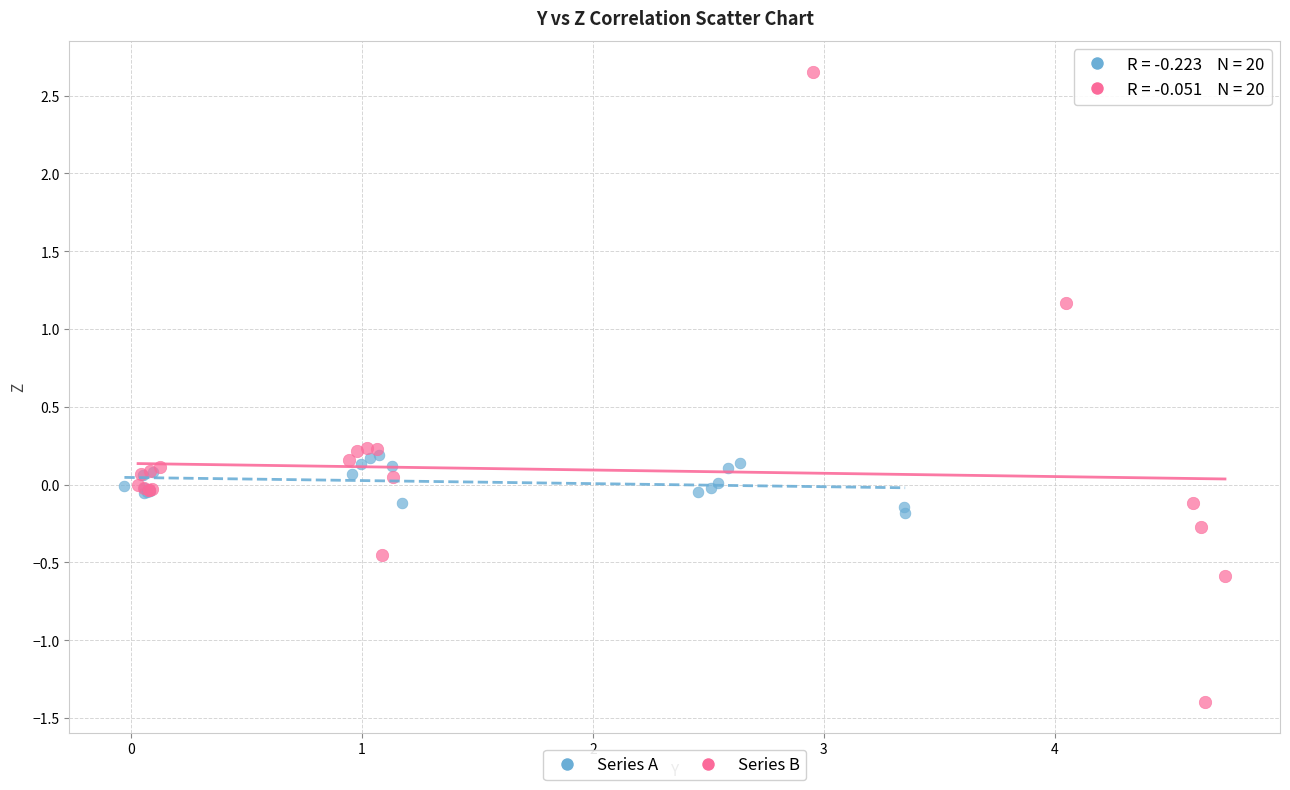

Which series has the largest Y range (max minus min)?

Series B